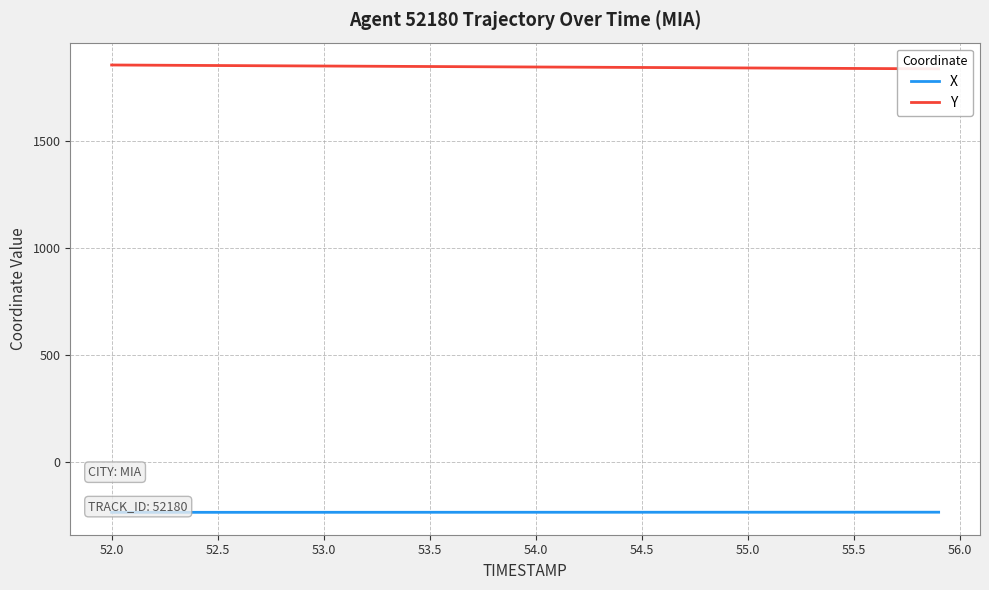

True or false: Y has more than 0 interior local peaks.

False